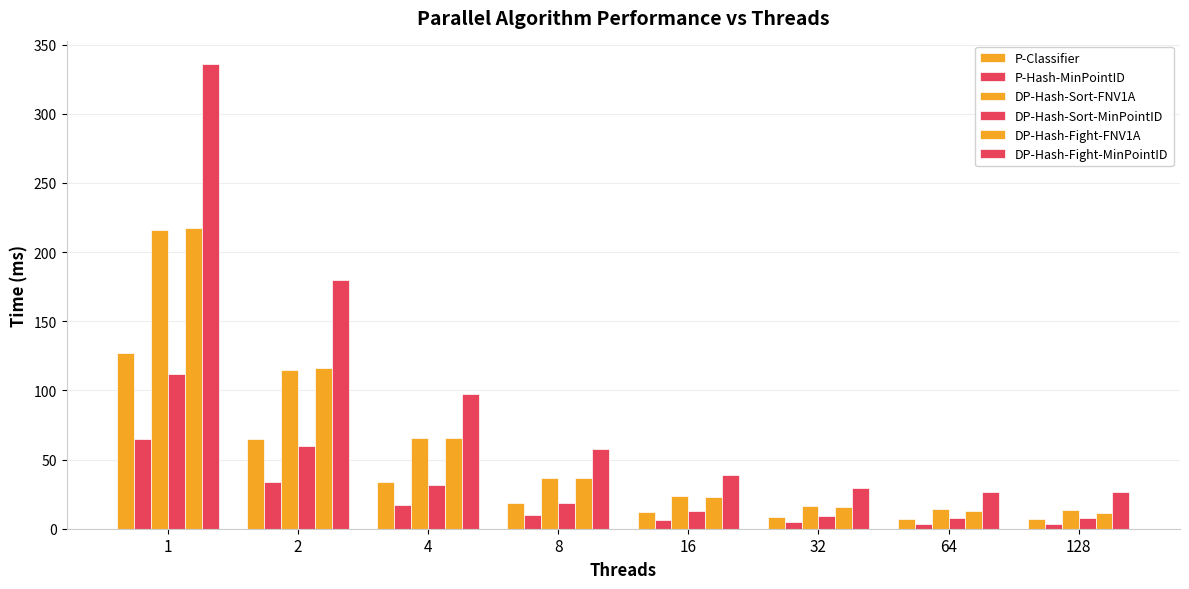

What is the average value of the DP-Hash-Fight-FNV1A series?

62.3